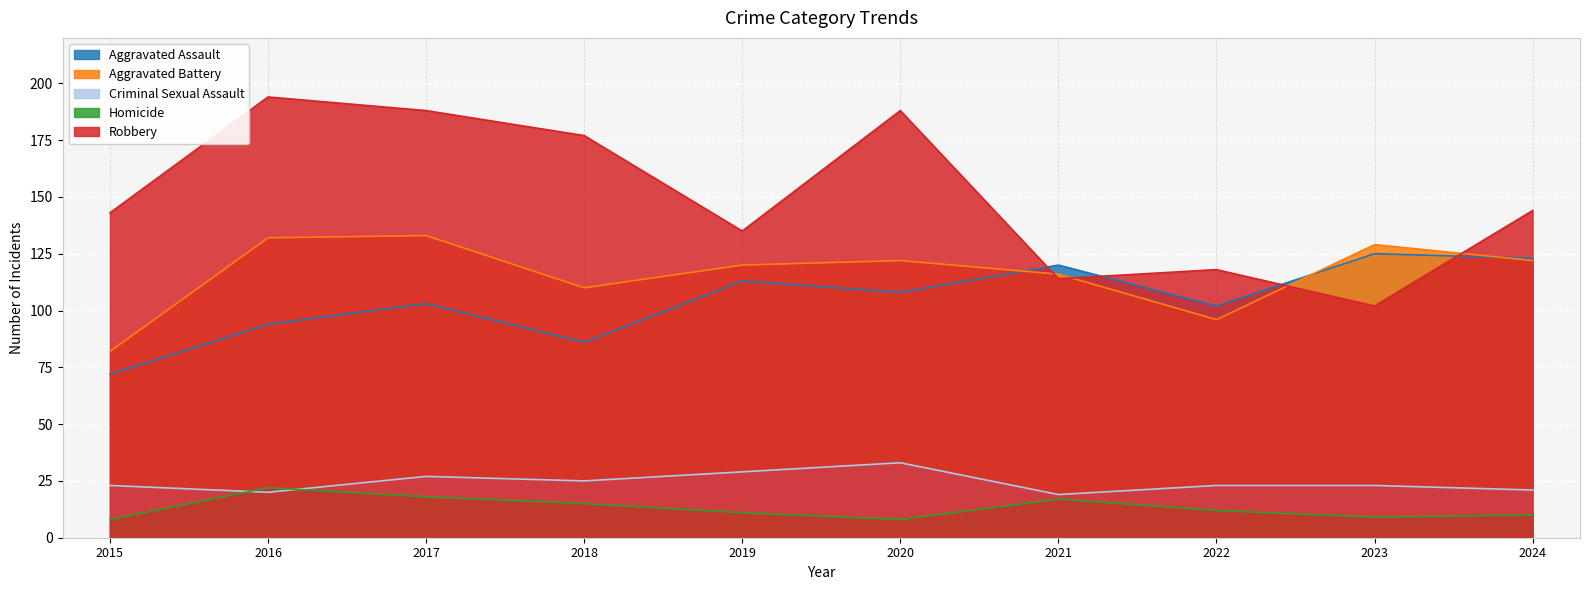

At which category does the chart reach its minimum across all series?

2015